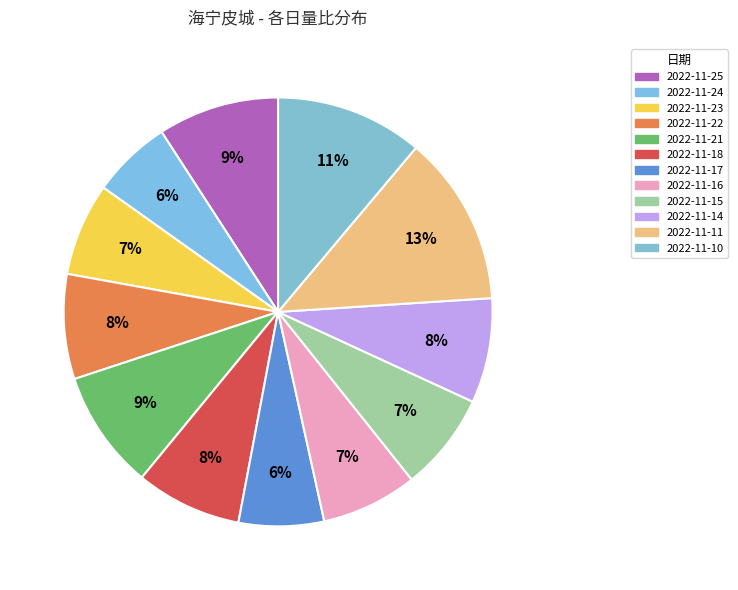

Count the number of slices in the pie.

12